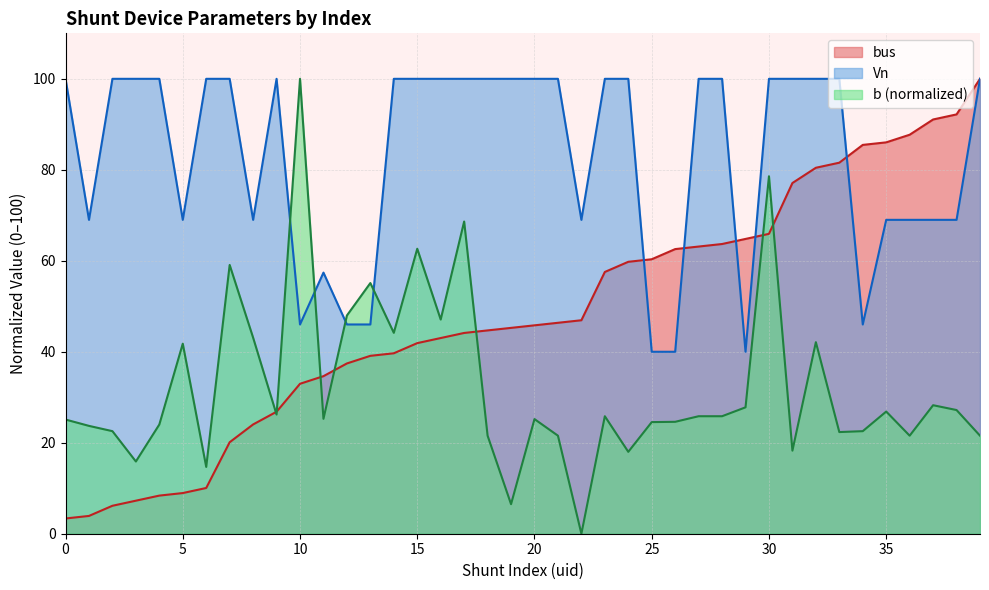

Which series has the largest range (max minus min)?

b (normalized)